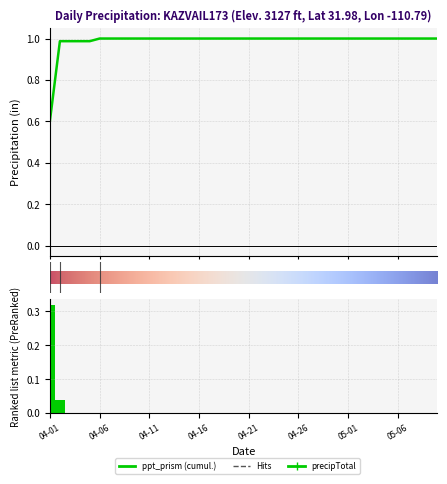

How many data points are above 0?

2